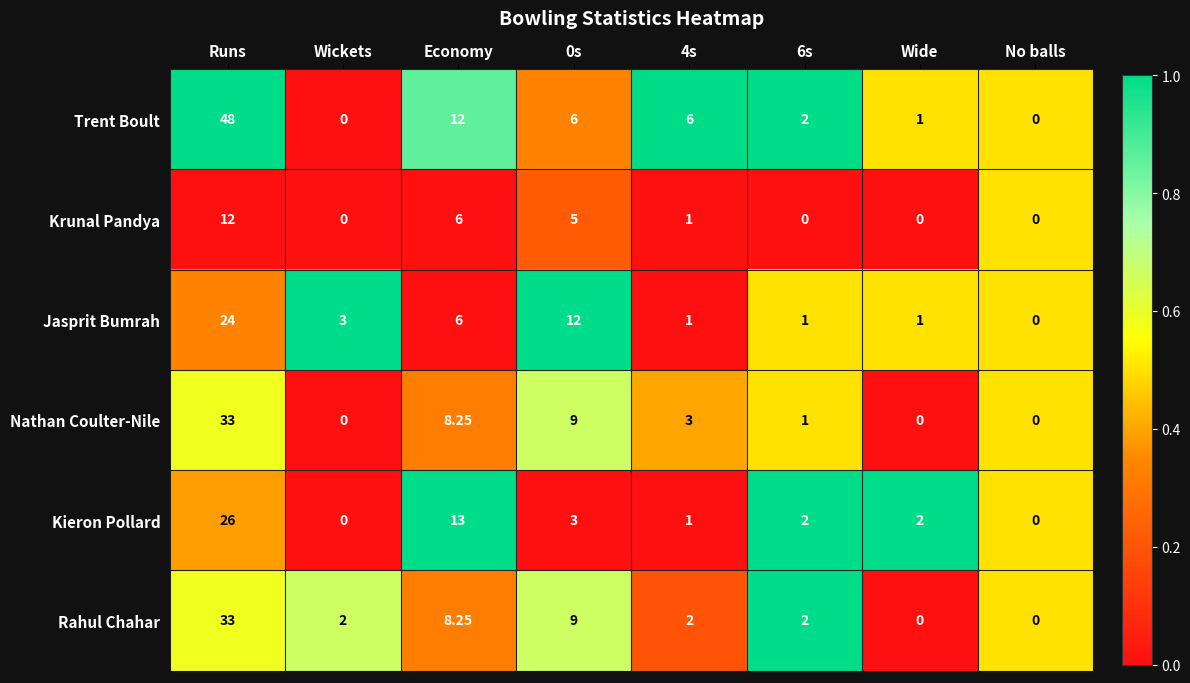

Where does the Jasprit Bumrah series first go above 3?

Runs